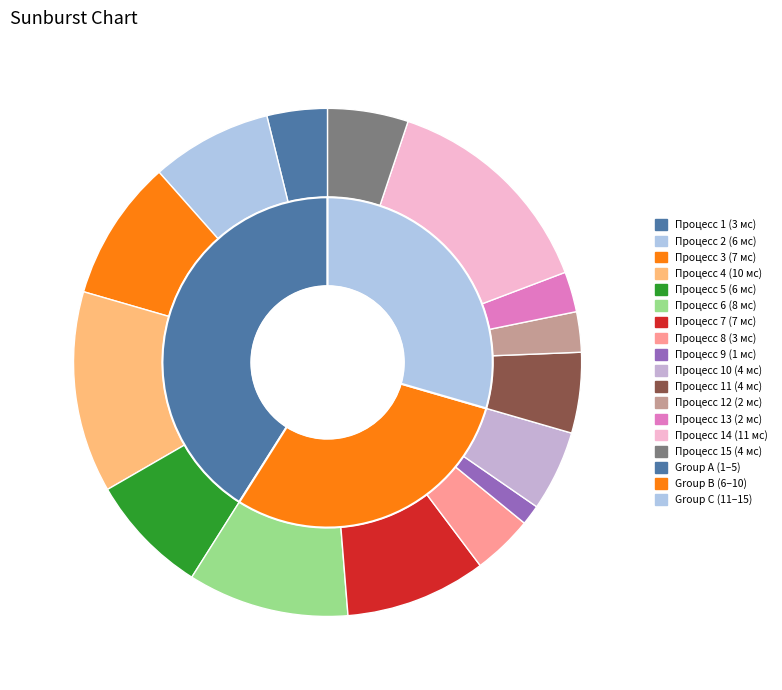

Which category has the biggest portion of the pie?

14